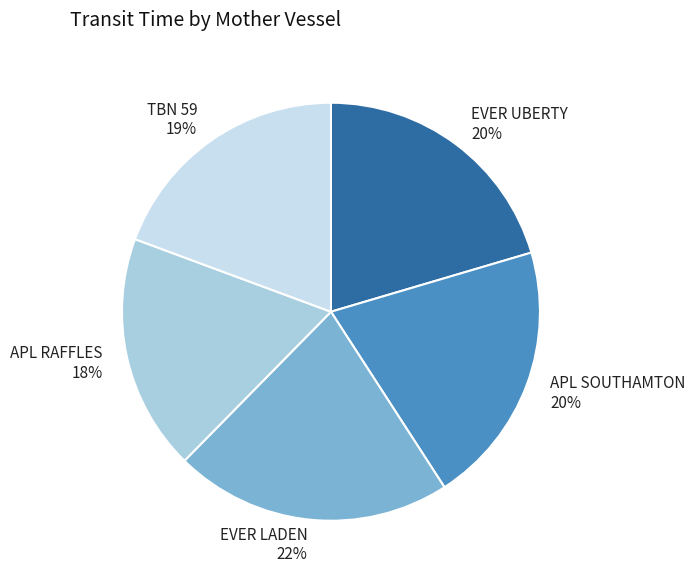

How many segments does this pie chart have?

5